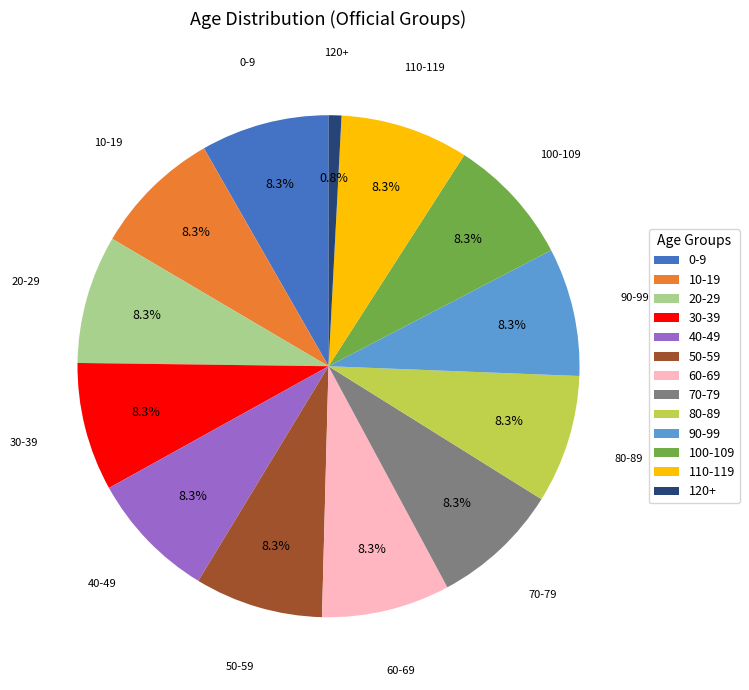

What is the smallest slice in the pie chart?

120+